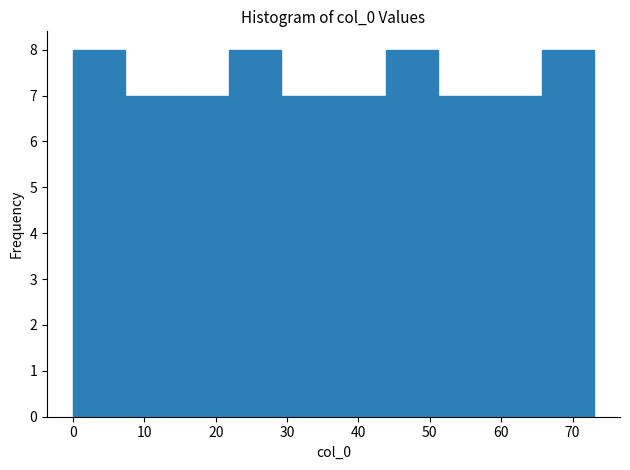

How tall is the bar that spans 29.2 to 36.5 on the x-axis? Neither the bar edges nor the heights are printed on the chart, so give them approximately, as read against the axes.

7